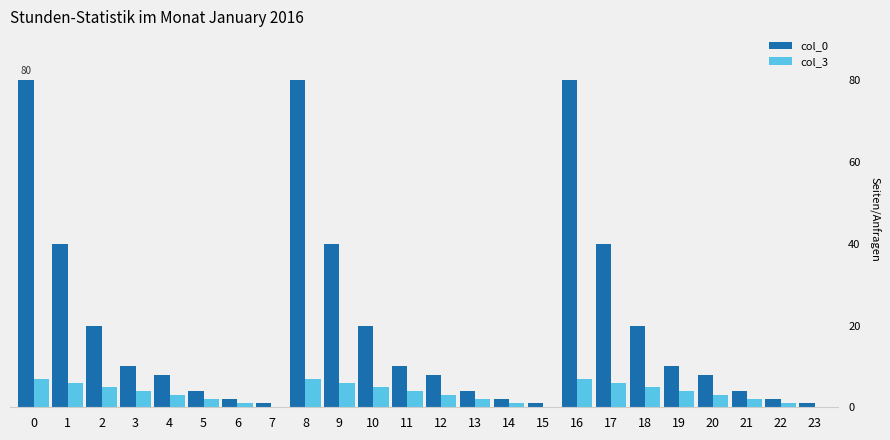

The col_0 series shows 40 at 17. True or false?

True